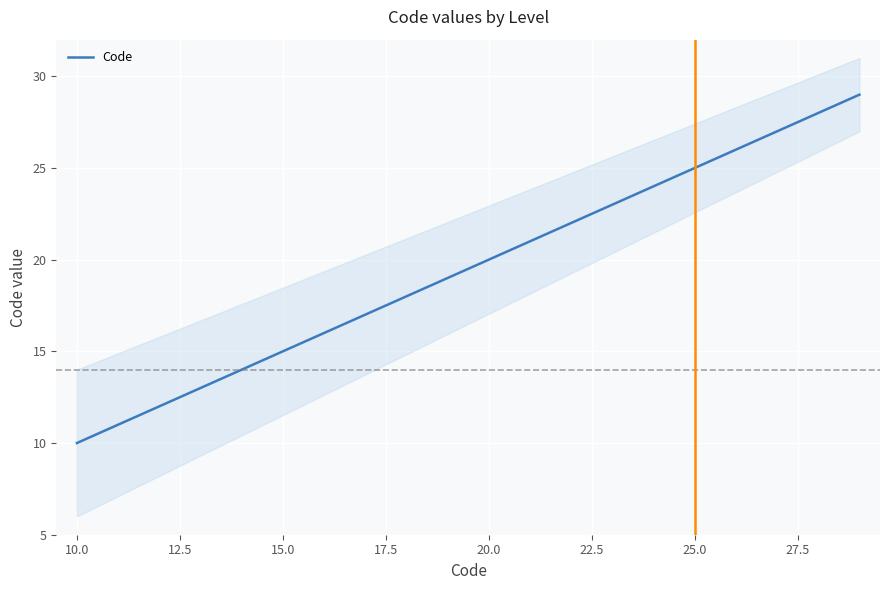

The Code series shows 20 at 20.0. True or false?

True